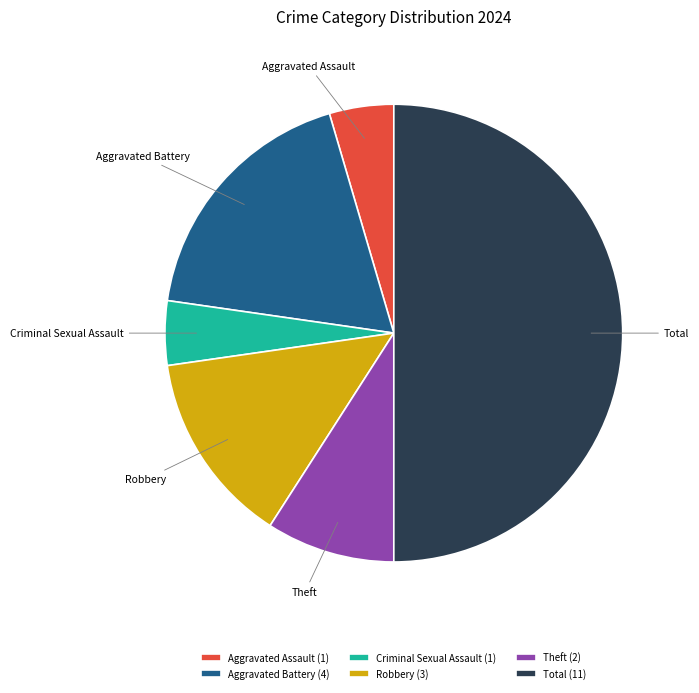

Does Robbery account for over 50% of the chart?

No